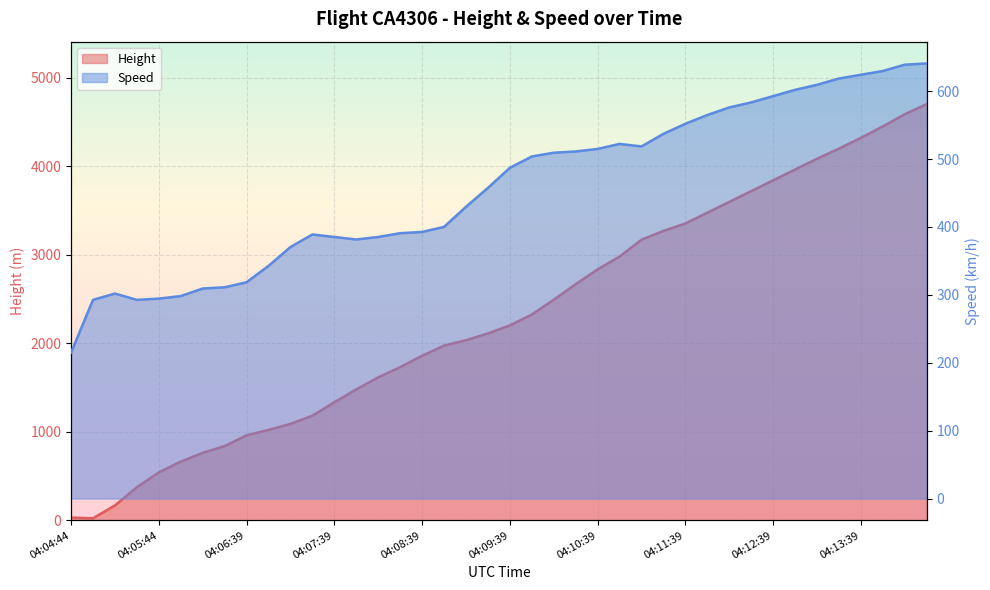

What is the value of the Speed point at the 29th from the left?

551.9